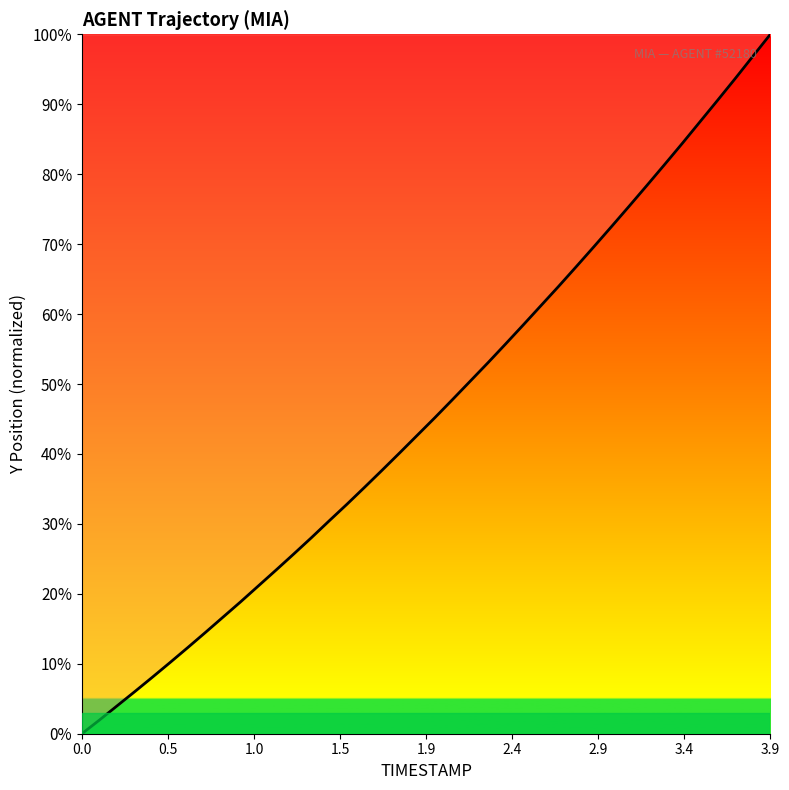

Count the number of data series in this chart.

1